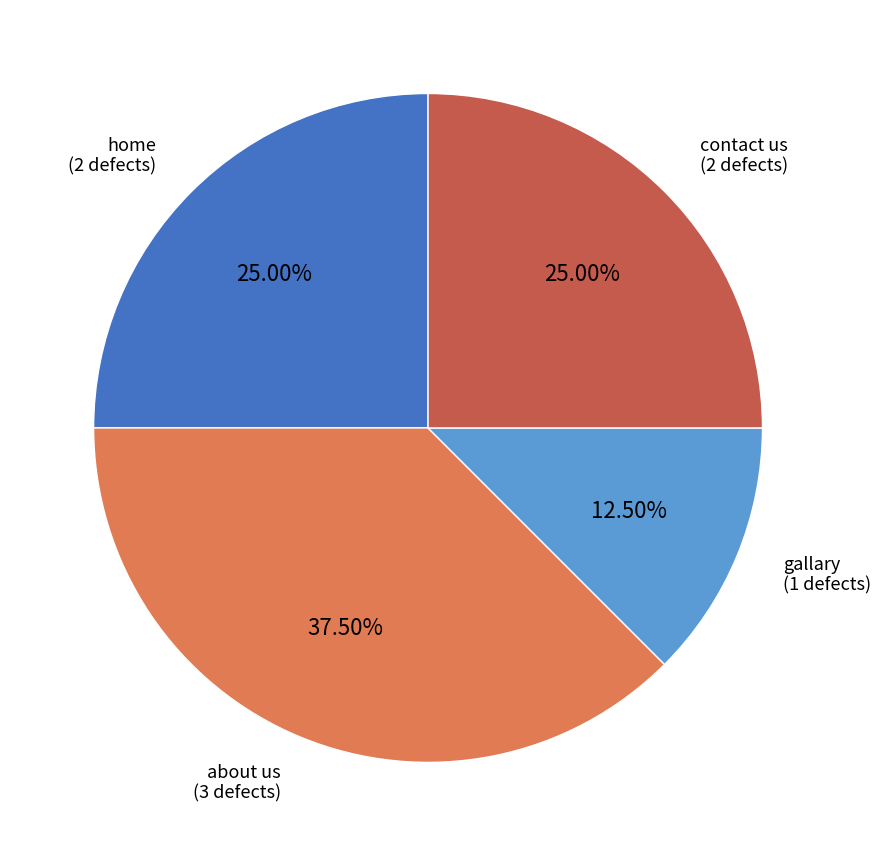

Is there any slice that represents more than half of the pie?

No